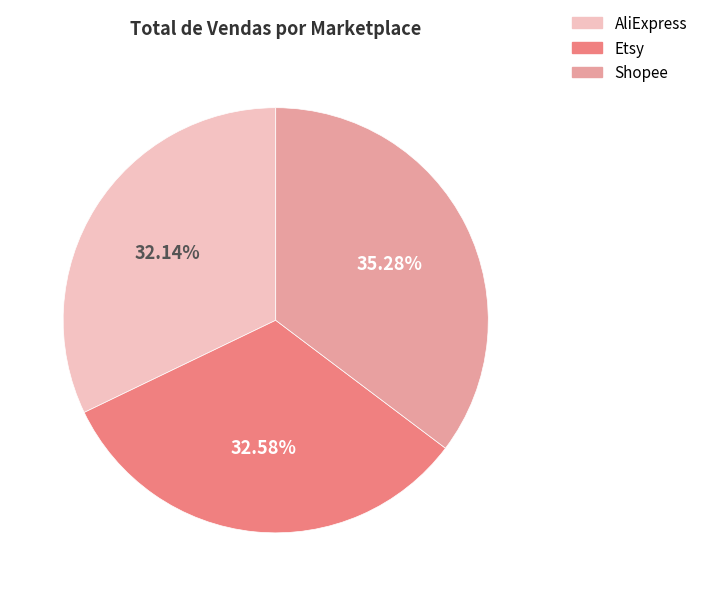

To the nearest percent, what is the average slice percentage?

33%